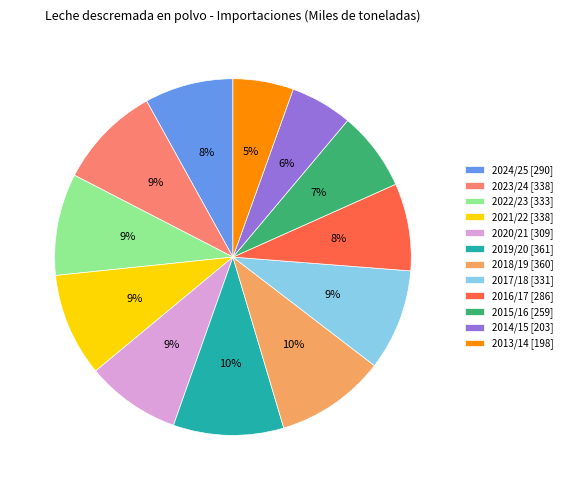

Is it true that 2018/19 is 10% of the pie?

True